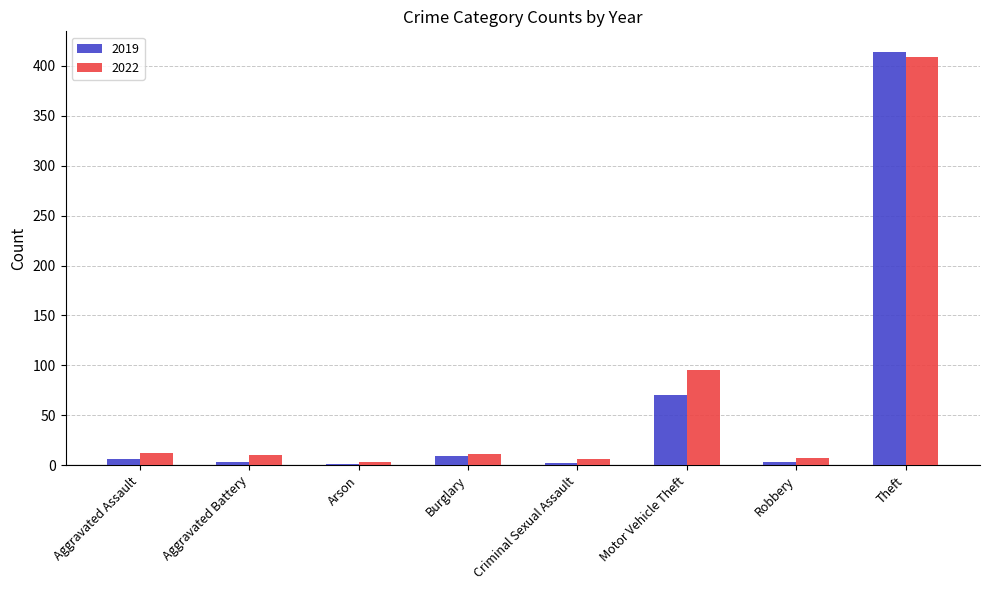

What value does the 2022 series have at Theft, to the nearest 10?

410